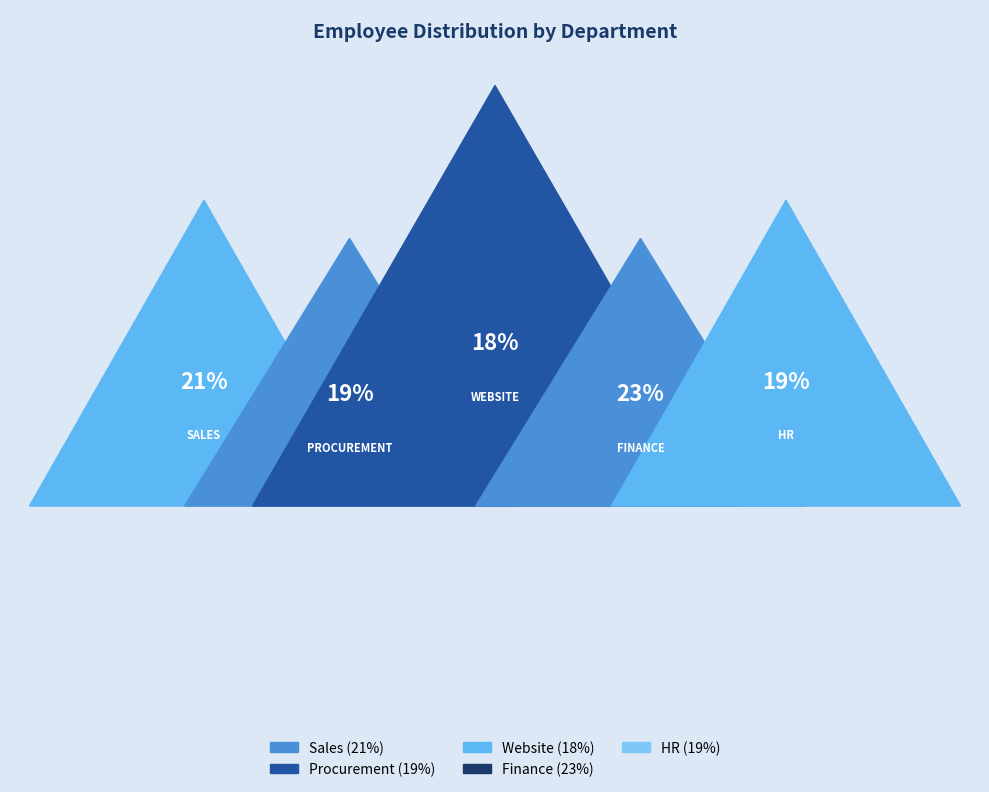

Combined, what portion of the pie is Sales and Finance?

43.8%